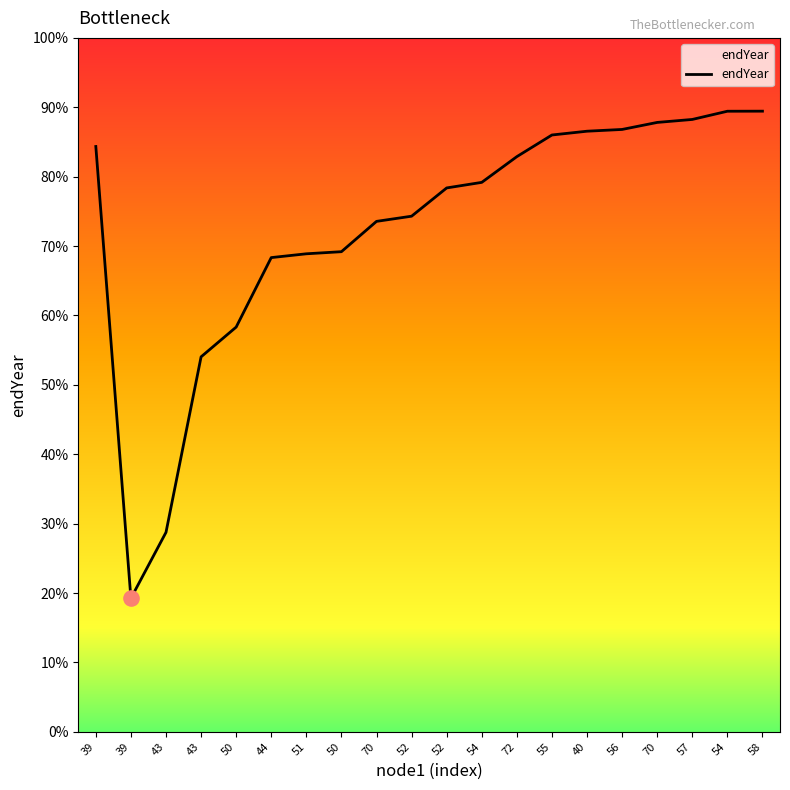

Is this an area chart (filled region under the line)?

Yes